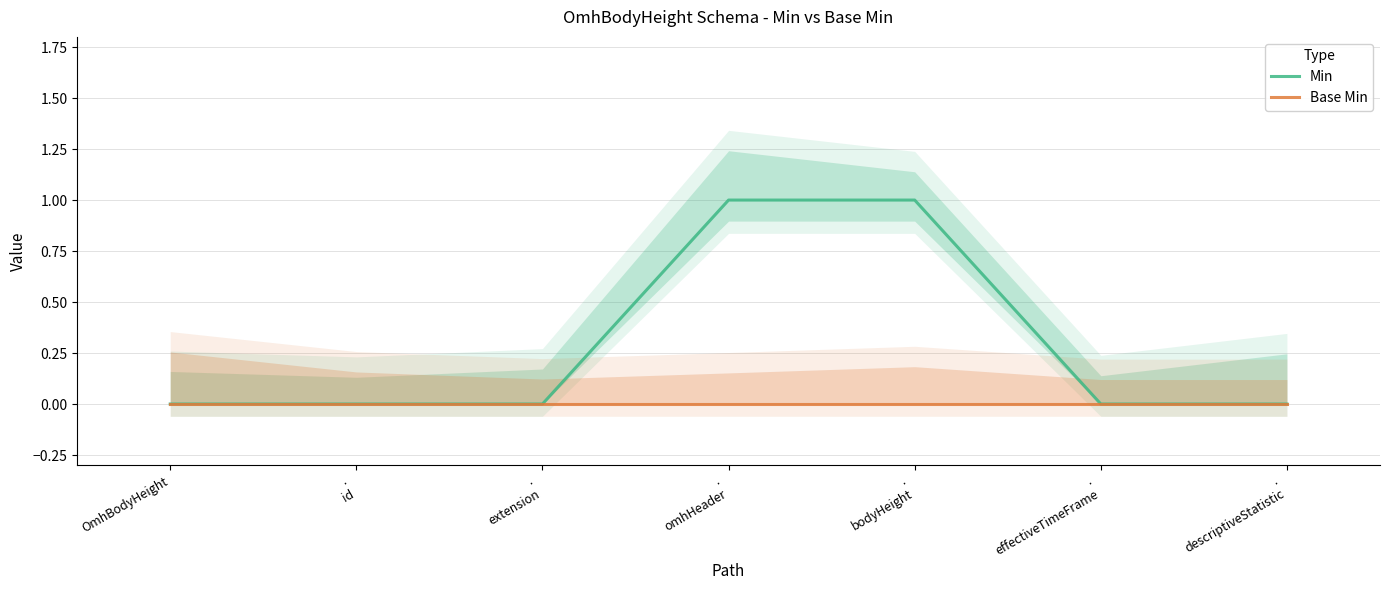

Reading left to right, extract all data points from this chart.

Min: 0	0	0	1	1	0	0
Base Min: 0	0	0	0	0	0	0